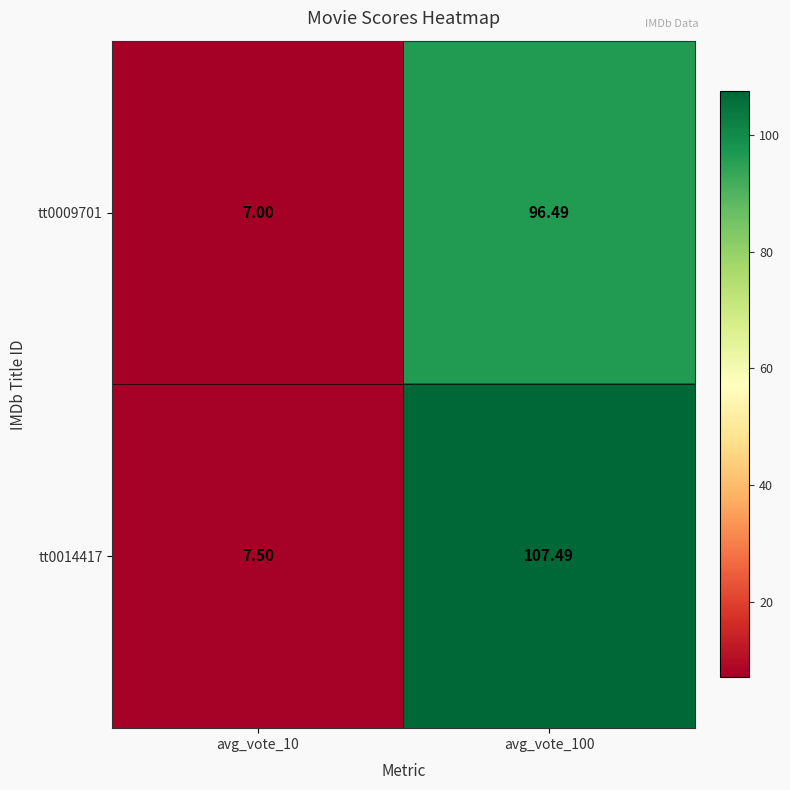

Rank the series by their maximum value, from highest to lowest.

tt0014417, tt0009701